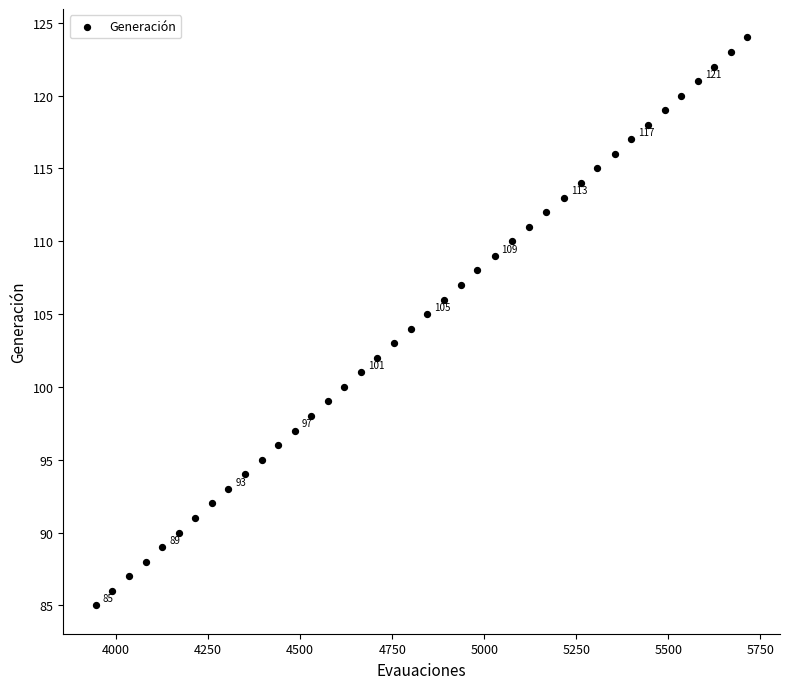

What is the range of Y values (max minus min)?

39